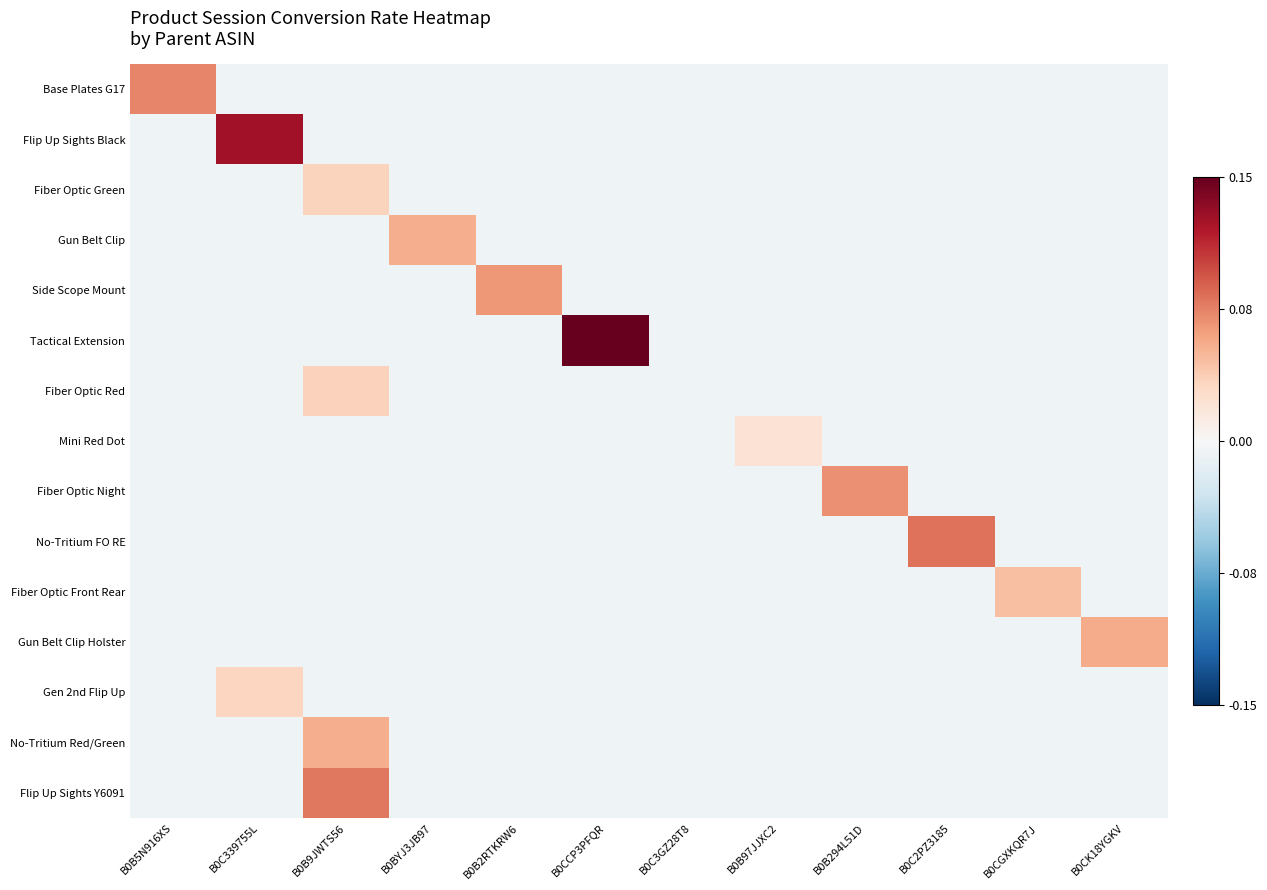

Which series changed the most between B0C339755L and B0B97JJXC2?

Flip Up Sights Black